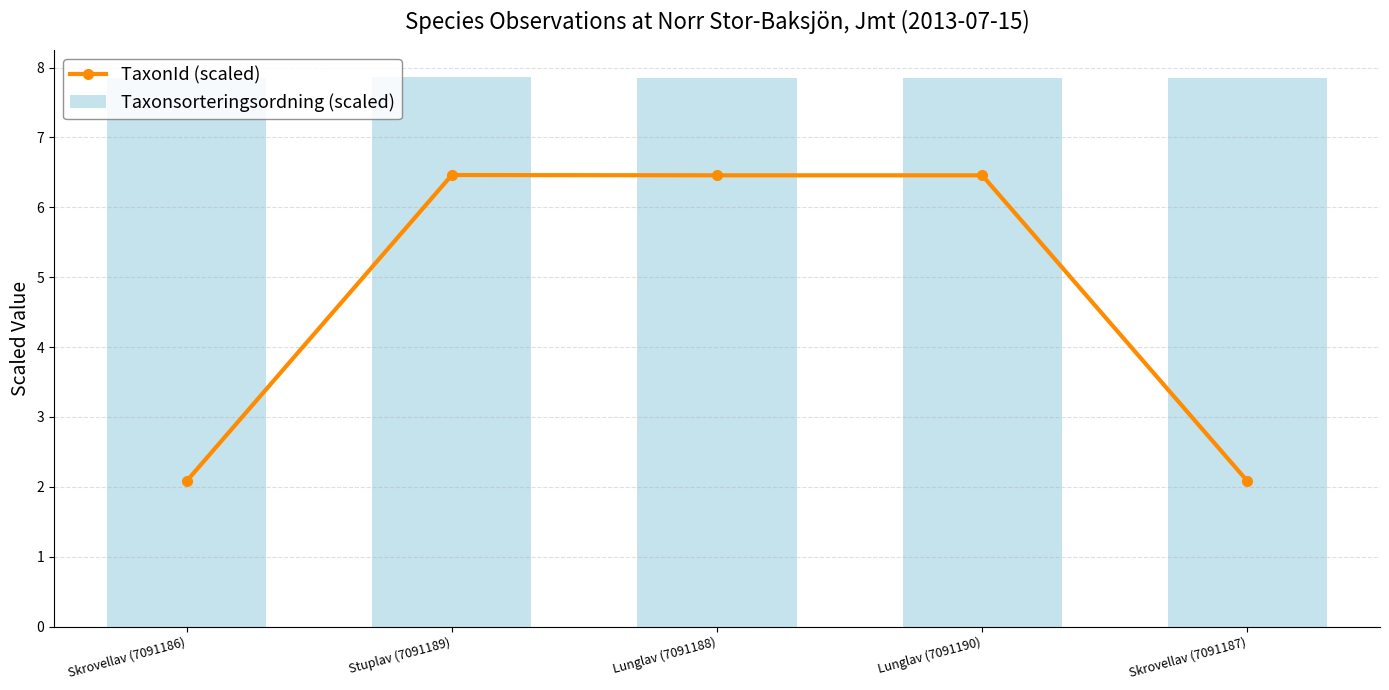

The value at Lunglav (7091190) is 6.5. True or false?

True